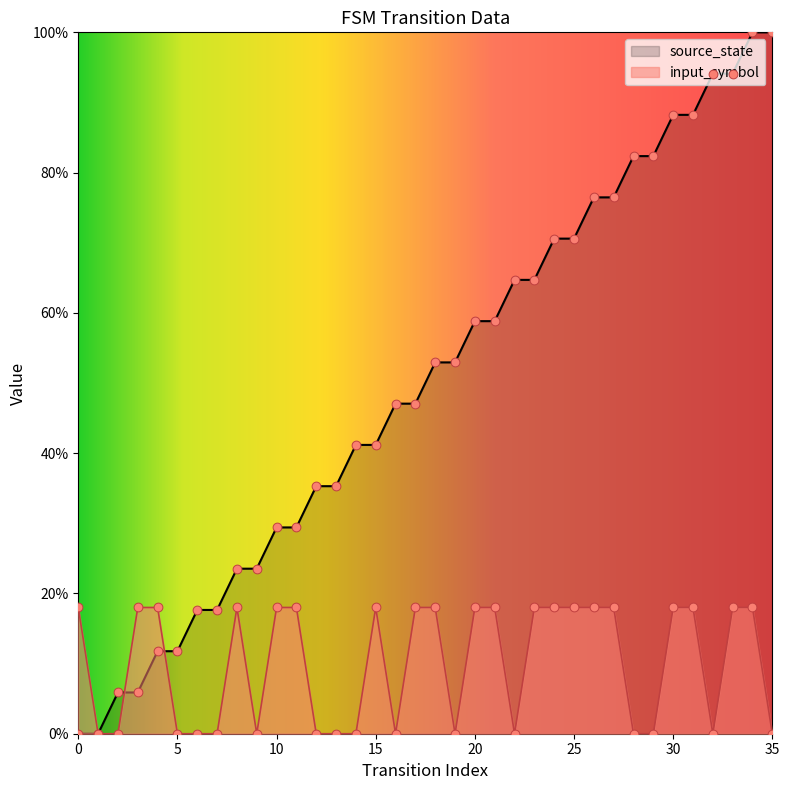

Which series contains the highest Y value?

source_state